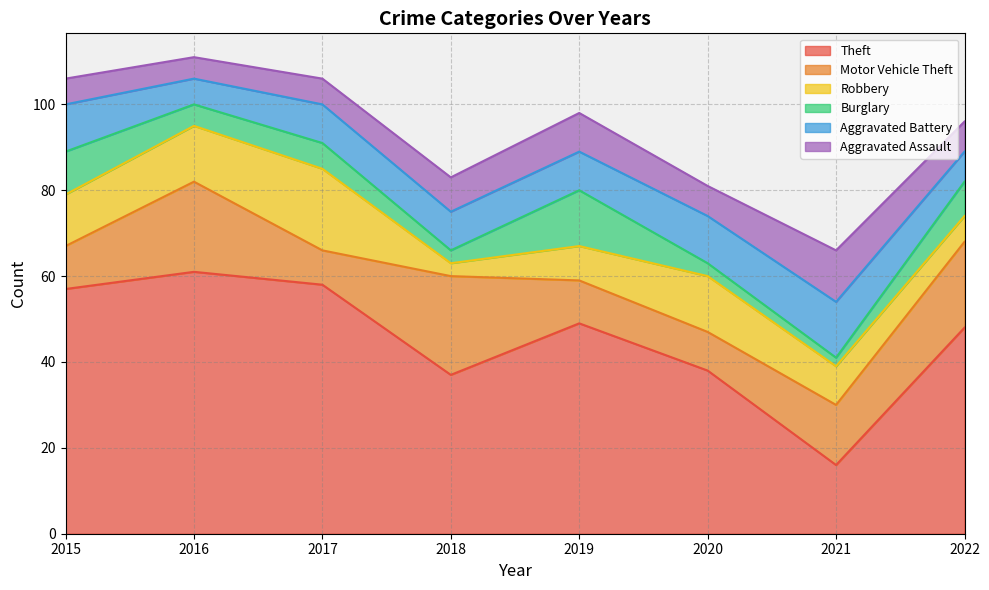

How many series are shown in this chart?

6